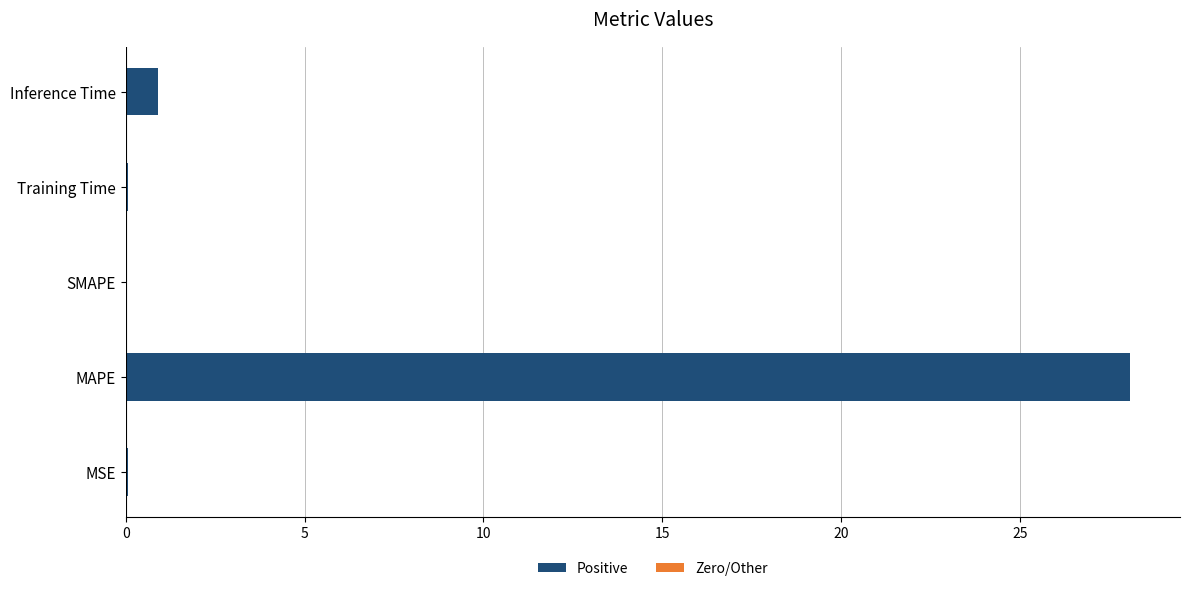

The value at SMAPE is 0.0. True or false?

True